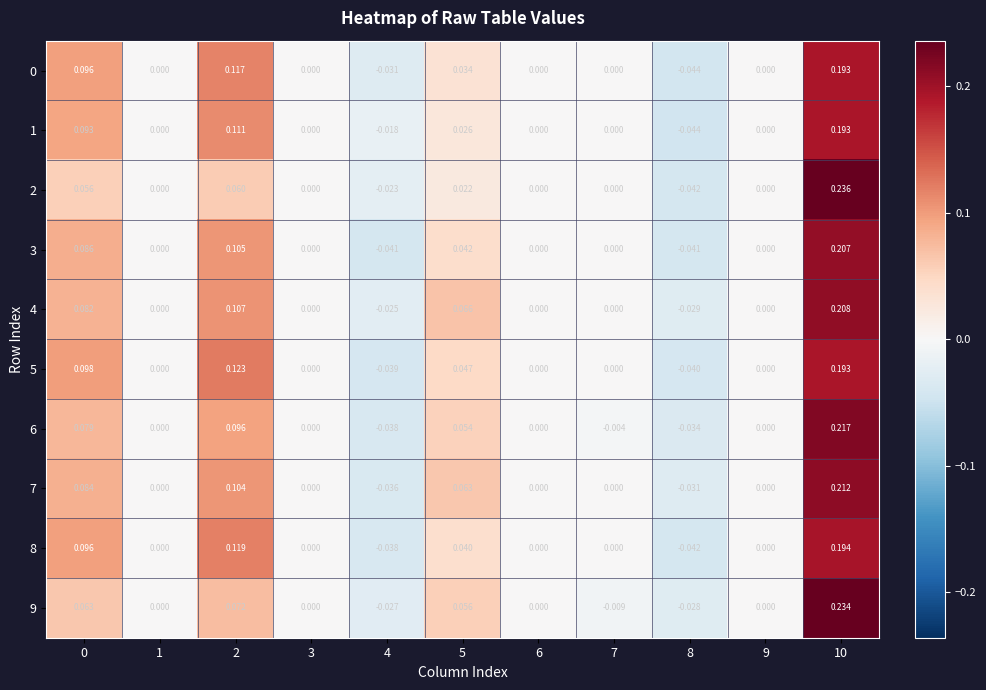

Which series has the largest total across all categories?

4